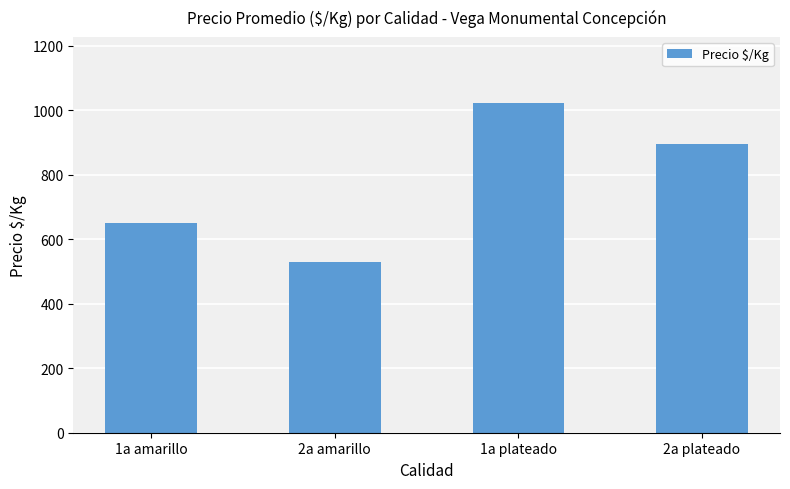

What position from the right is 1a plateado?

2